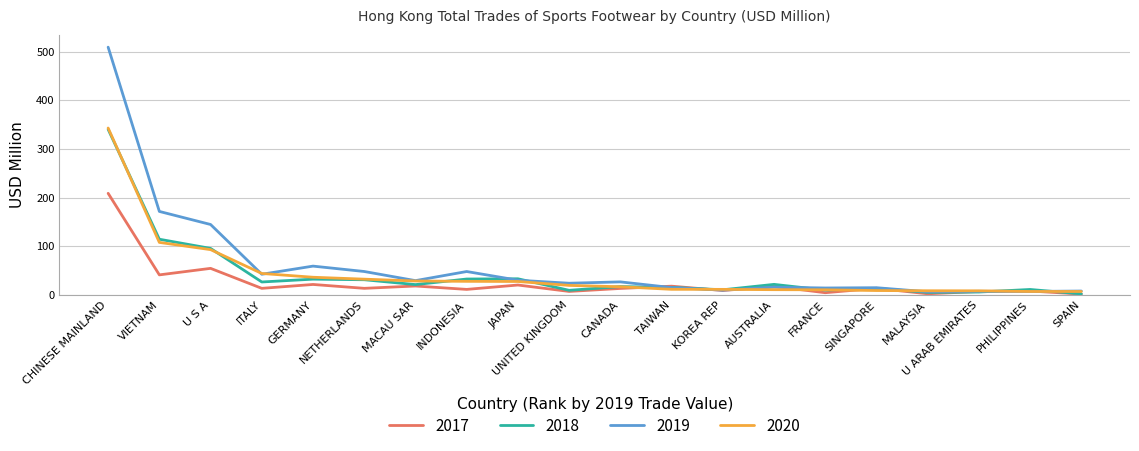

What is the maximum value shown in the chart?

509.5